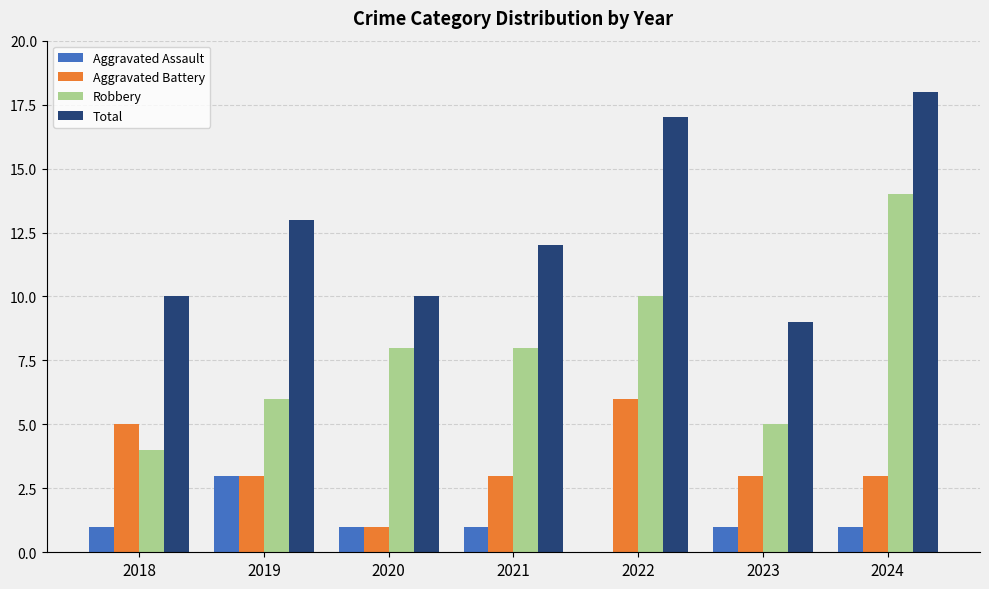

What is the approximate value of Aggravated Assault at 2019?

3